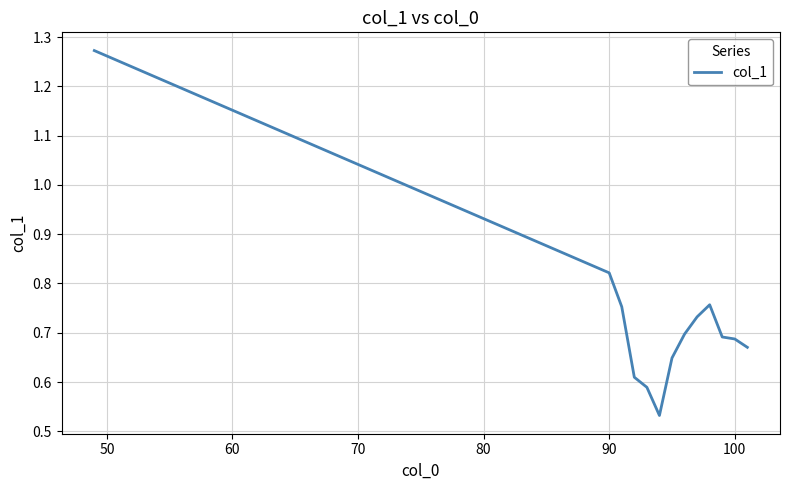

What is the maximum value shown in the chart?

1.3